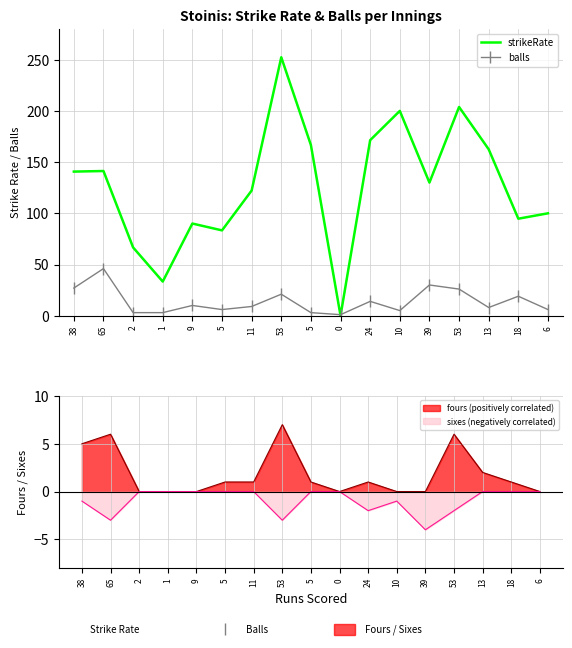

True or false: balls has a value of 2.6 at 6.

False